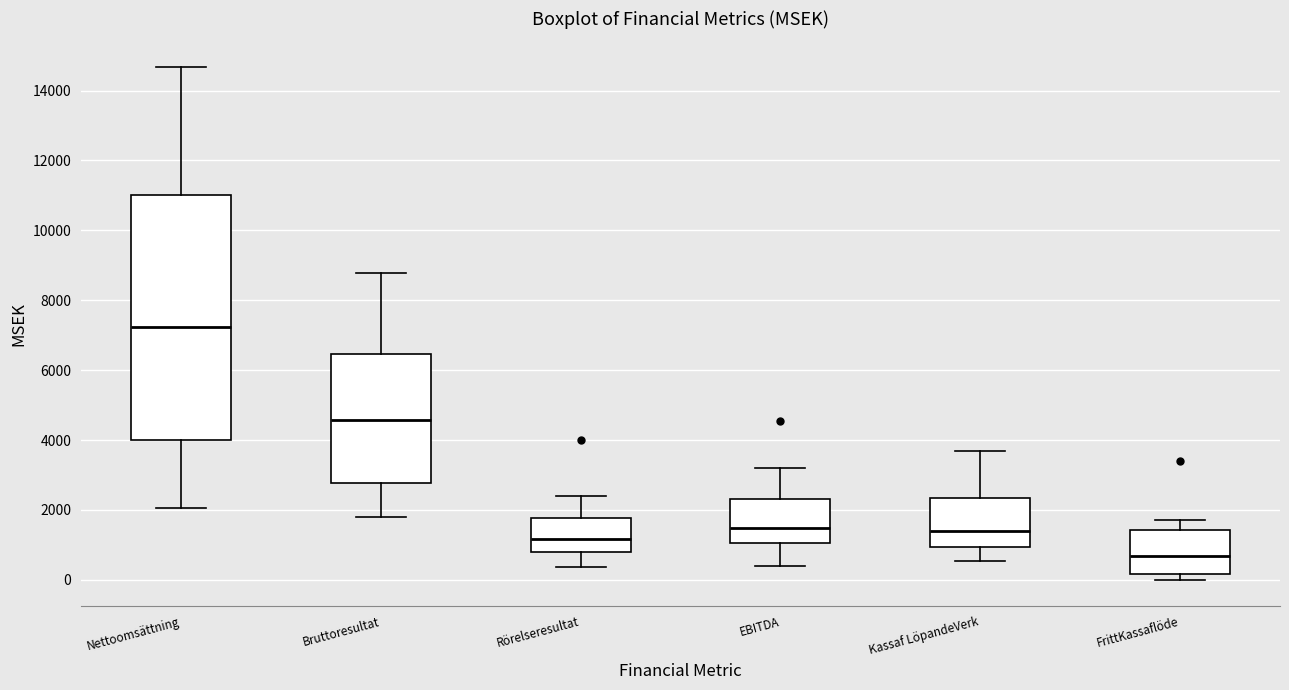

Which box has the highest median line?

Nettoomsättning